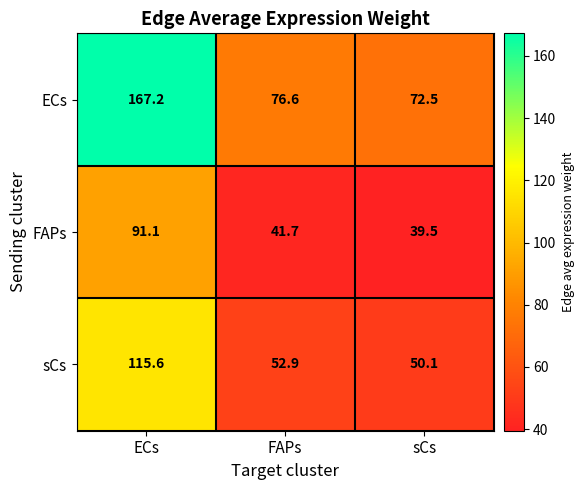

Which series changed the most between ECs and sCs?

ECs